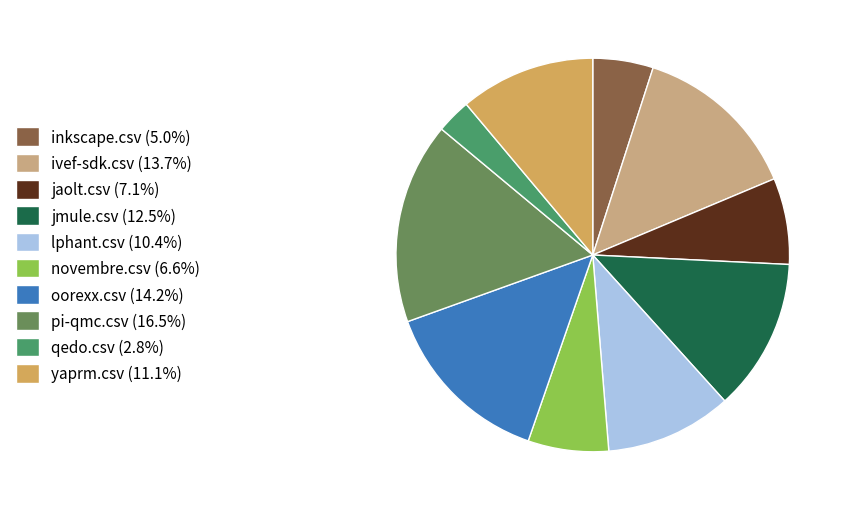

Approximately how many times larger is the value at novembre.csv (6.6%) compared to jmule.csv (12.5%)?

0.5